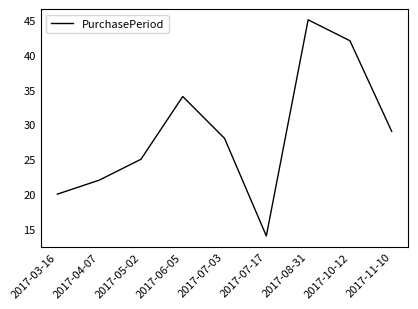

Which label corresponds to the smallest value in the chart?

2017-07-17